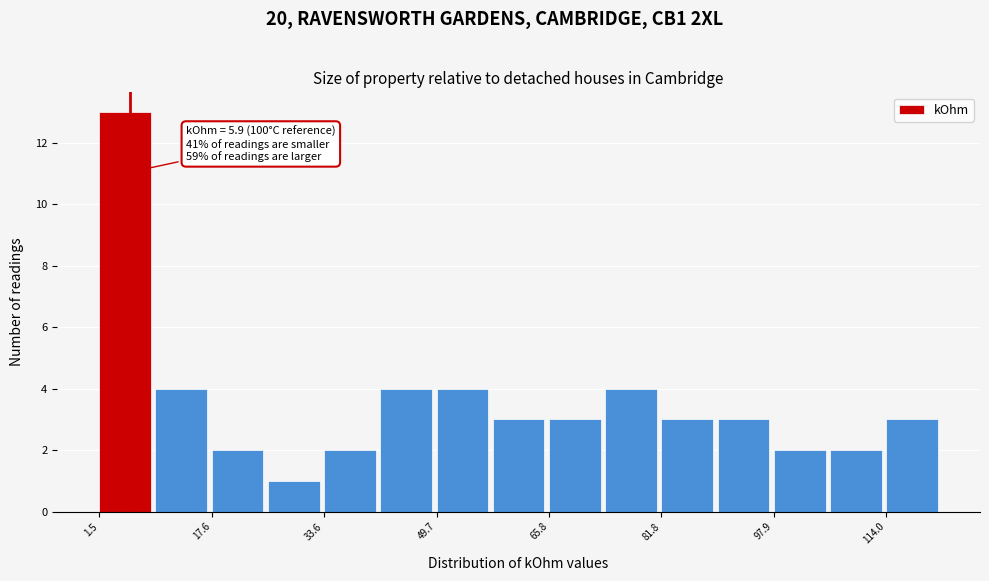

Which range on the x-axis has the tallest bar?

2 to 10